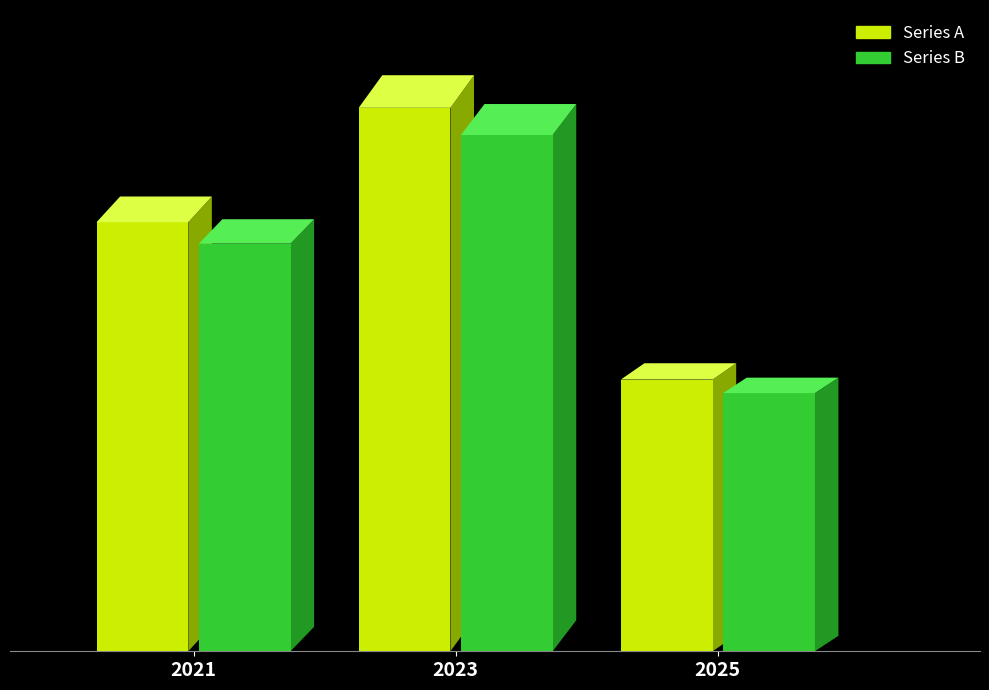

At how many categories does at least one series exceed 75?

1